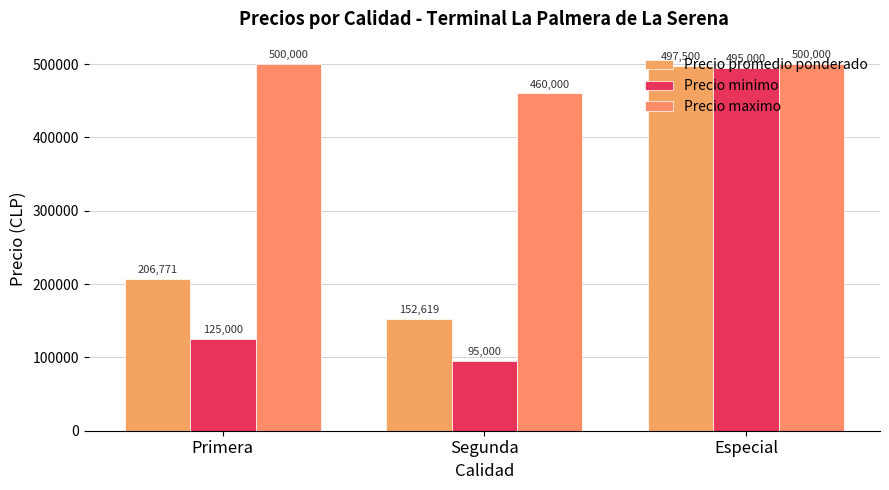

The Precio minimo series shows 95000 at Segunda. True or false?

True